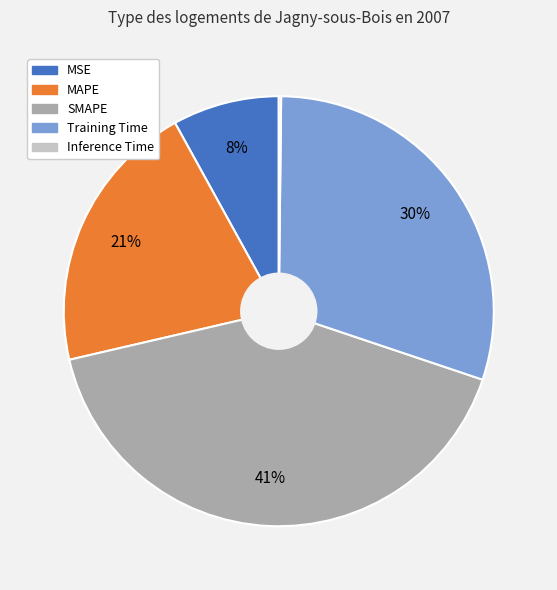

True or false: MAPE accounts for 31% of the total.

False